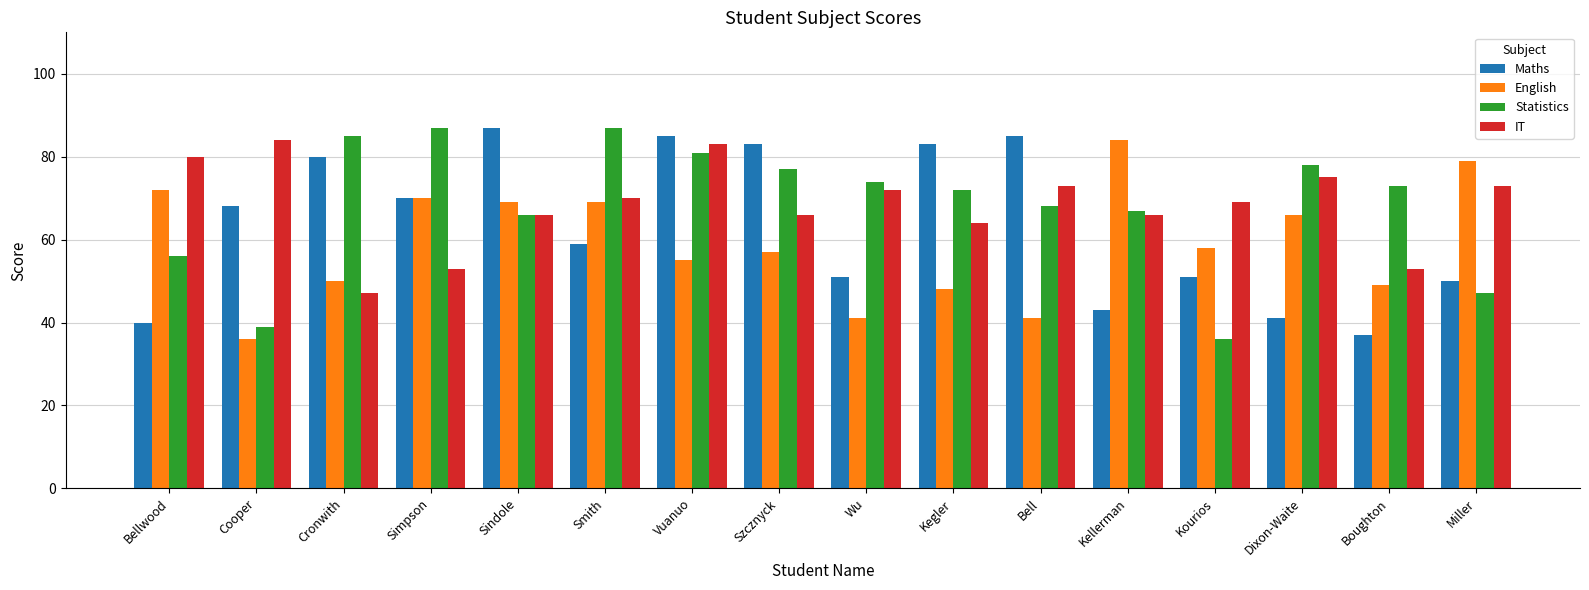

Between Bellwood and Dixon-Waite, which series saw the biggest shift?

Statistics